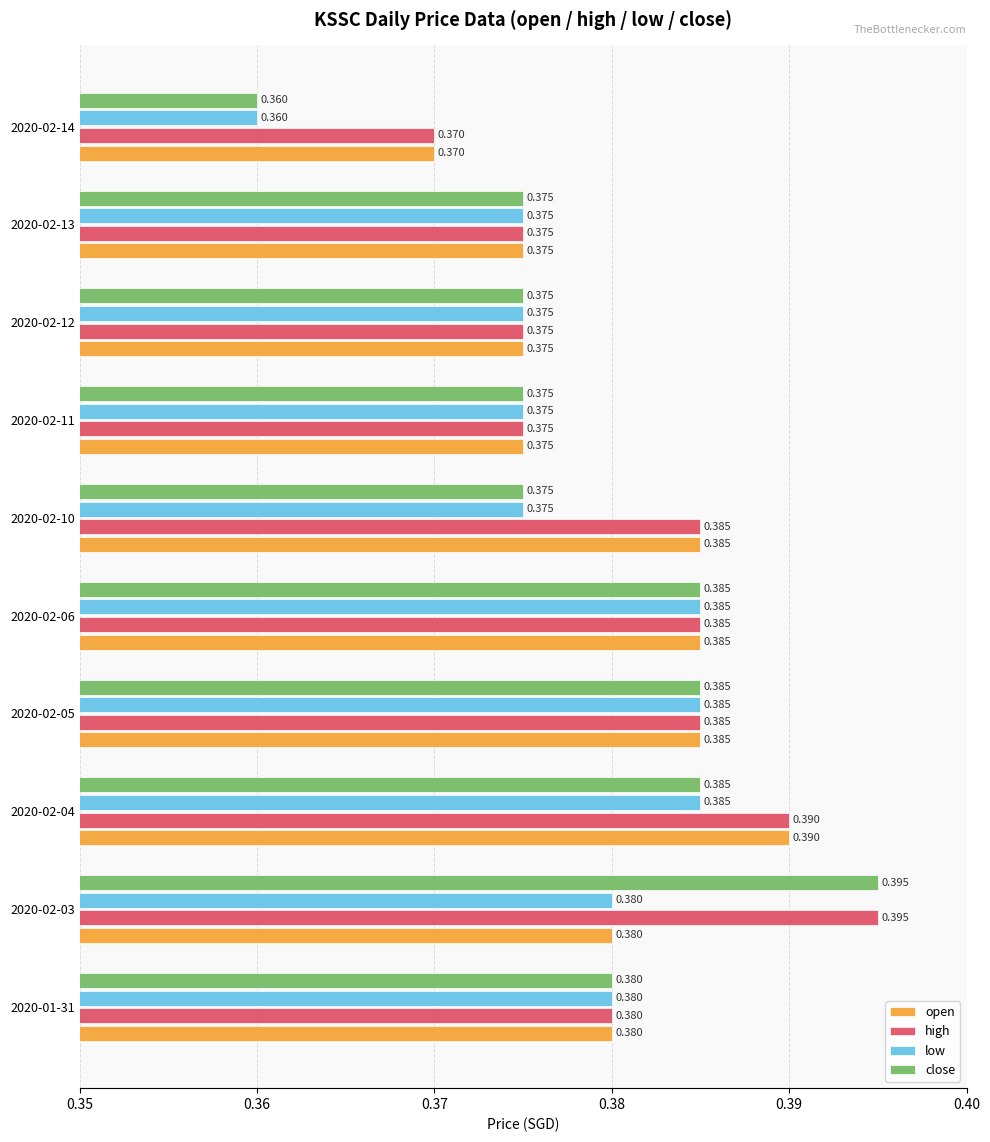

List the series in order of their overall mean, lowest first.

low, close, open, high